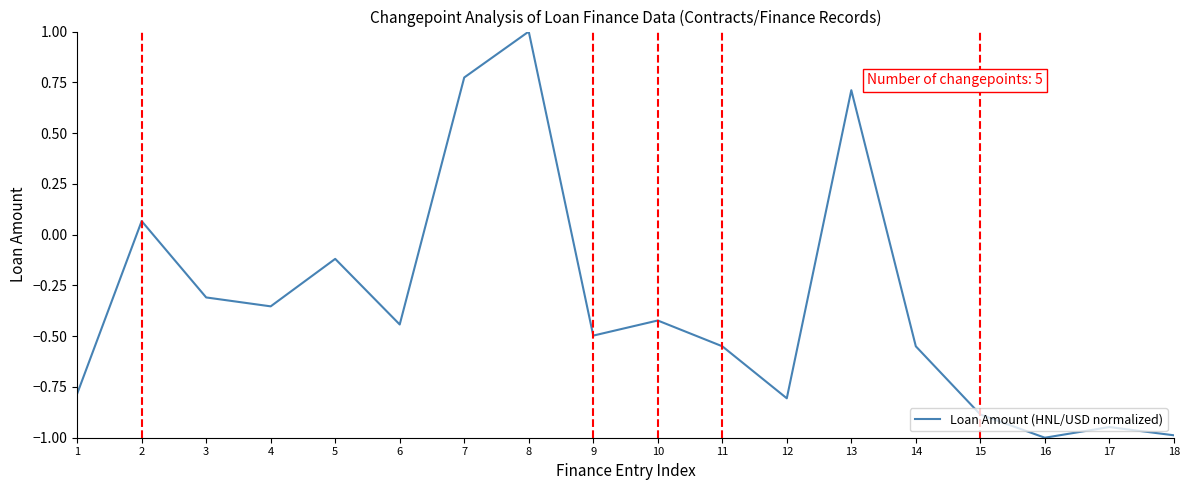

What is the sum of the values at 14 and 16?

-1.5